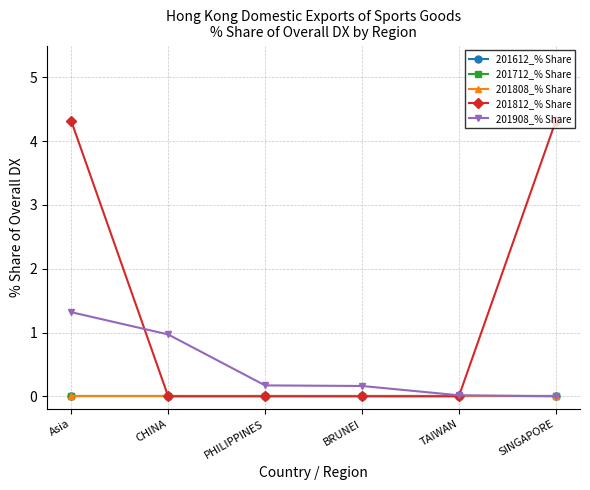

Does the chart have visible grid lines?

Yes